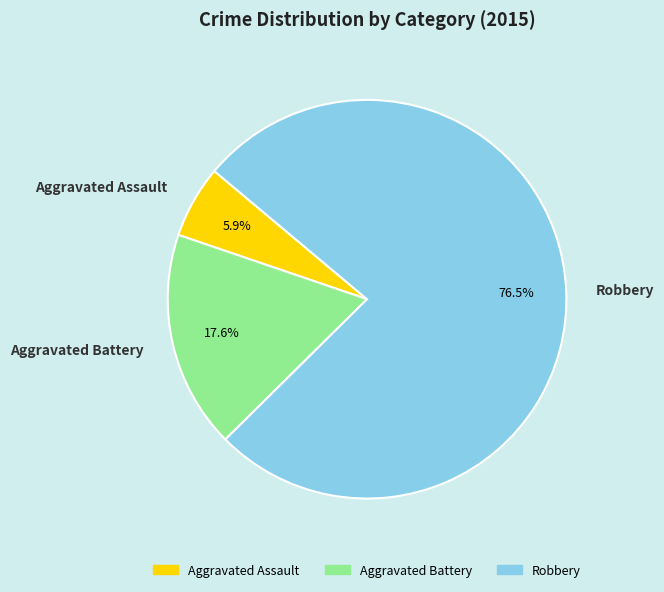

How many segments does this pie chart have?

3